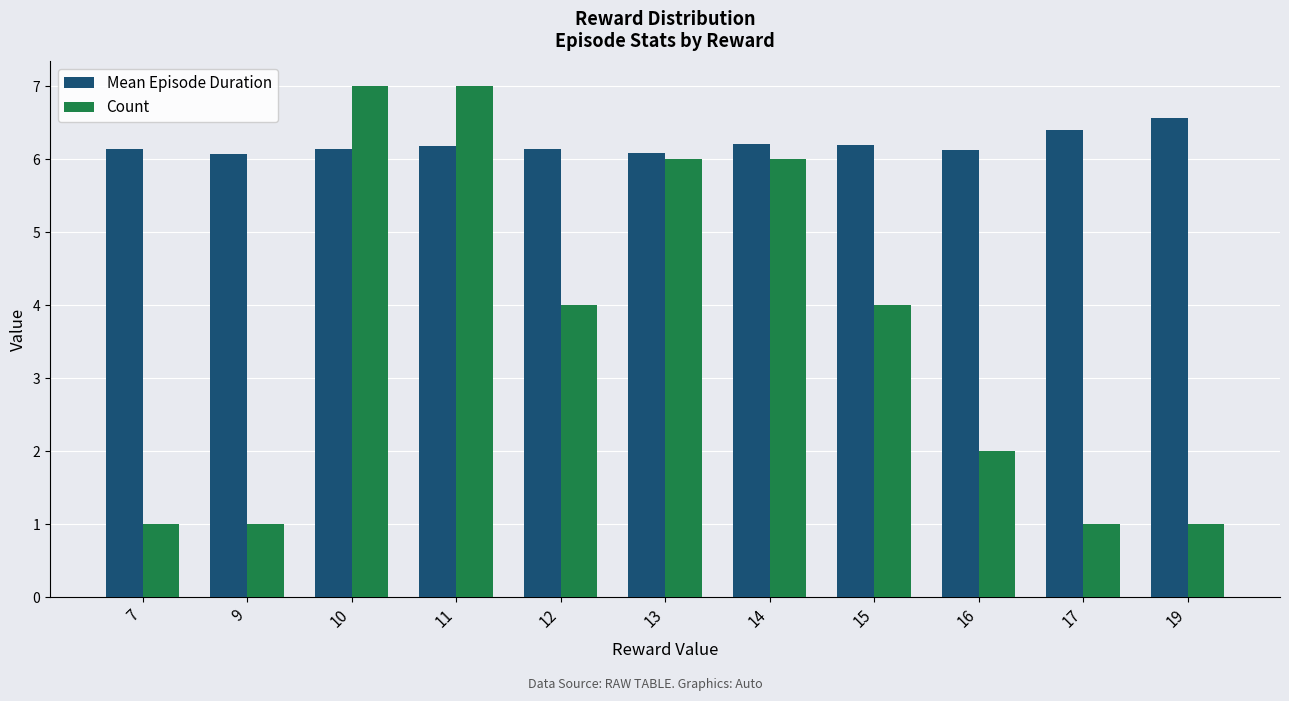

What is the difference between the second highest and second lowest values in the Count series?

6.0